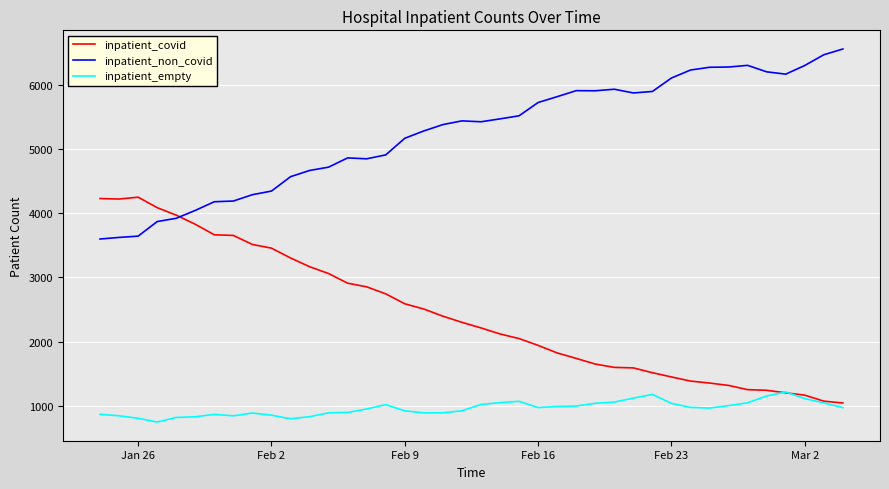

True or false: inpatient_empty and inpatient_non_covid cross at least once.

False